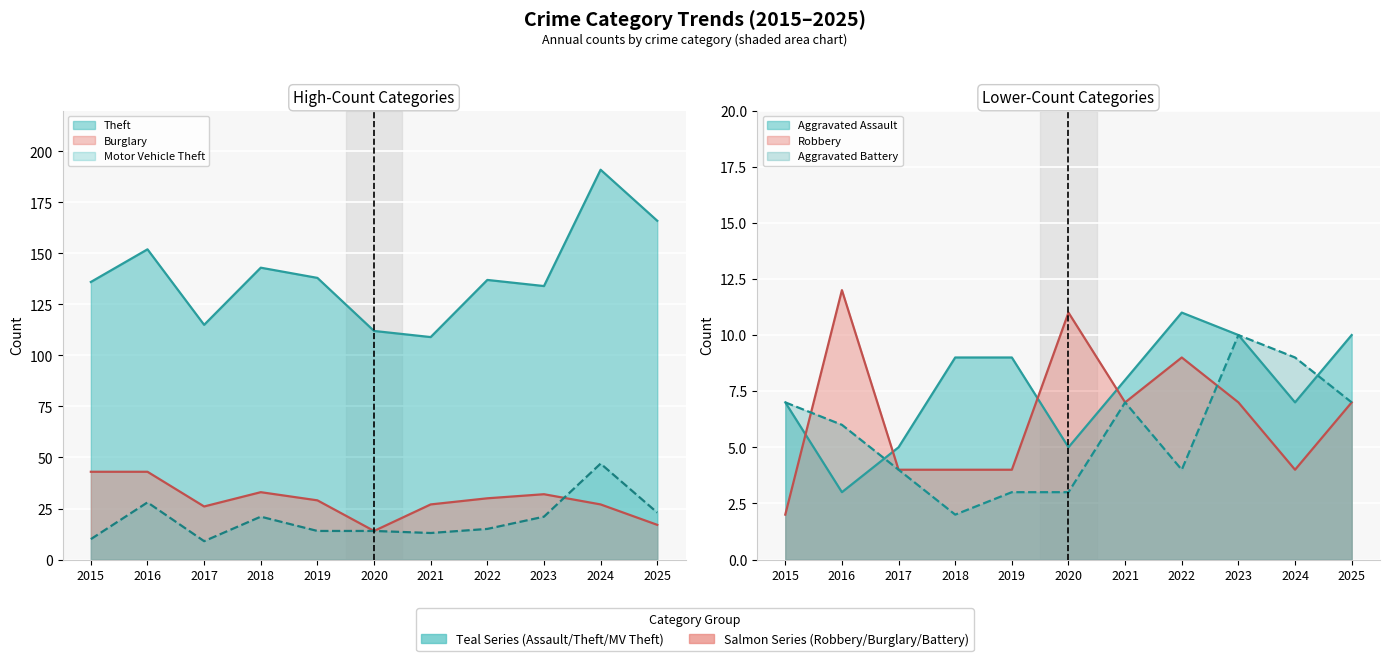

In Robbery, how many points are higher than both neighbors (excluding endpoints)?

3